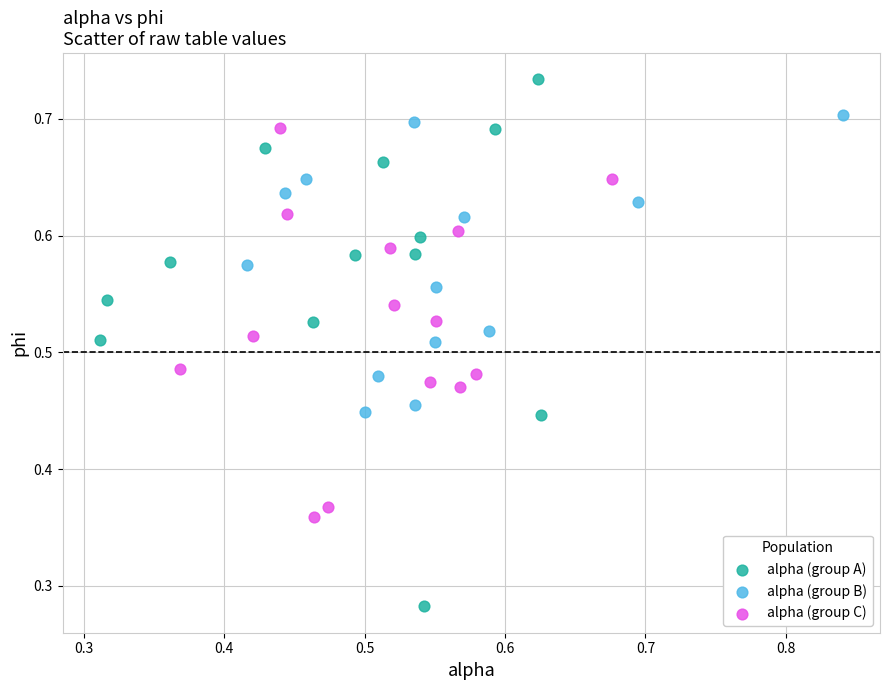

Which series contains the lowest Y value?

alpha (group A)